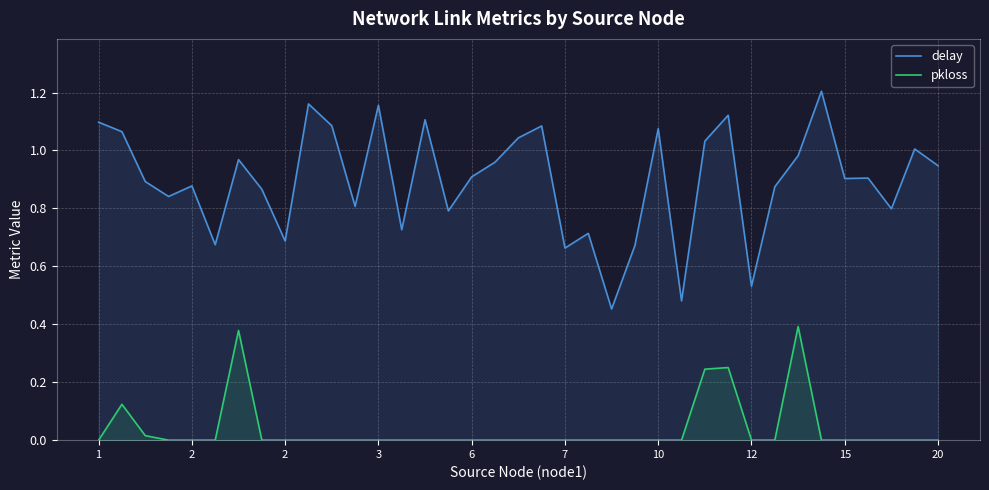

What is the difference between the delay values at 22 and 17?

0.5